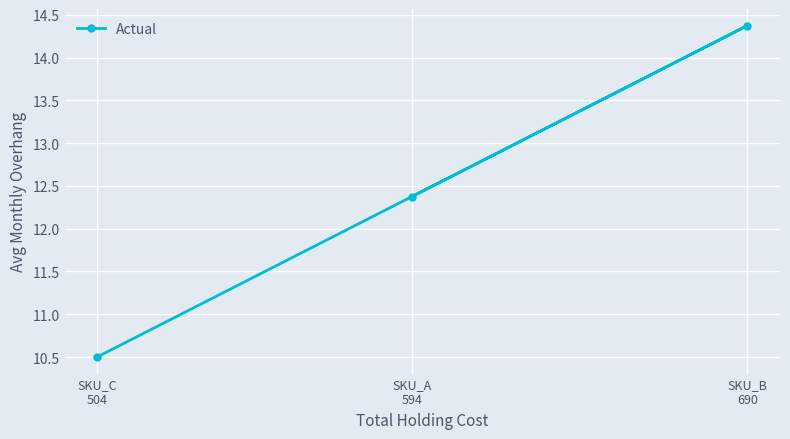

How many data points are less than 12?

1